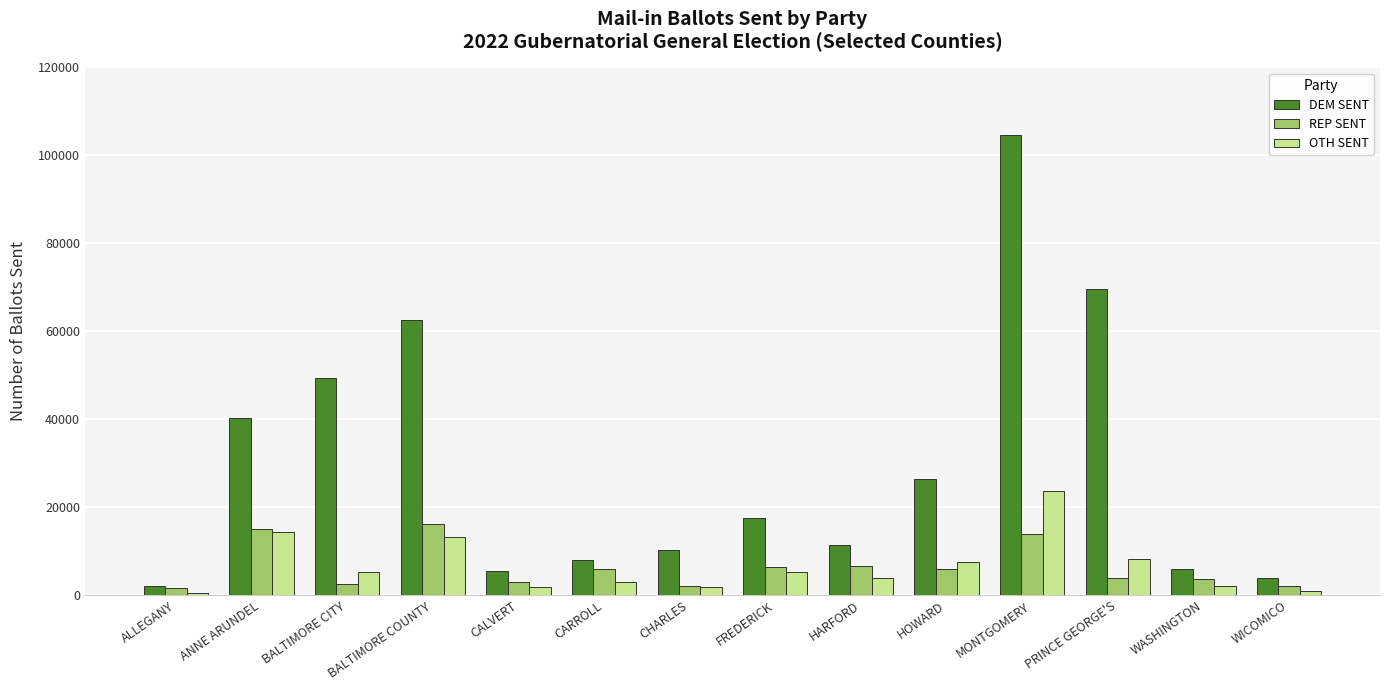

What is the spread (max minus min) of values at ANNE ARUNDEL?

25898